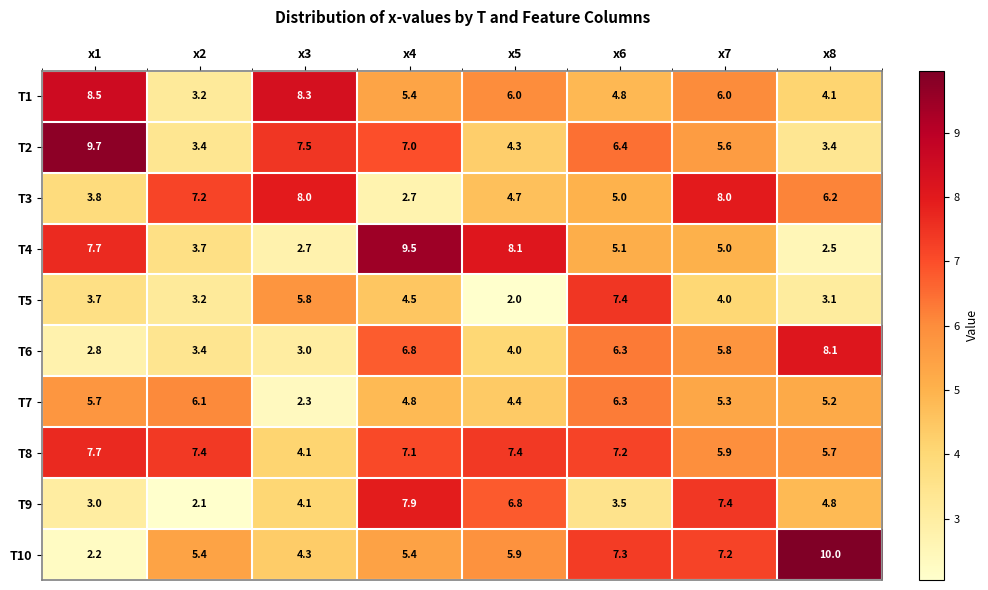

At how many categories does at least one series exceed 3?

8